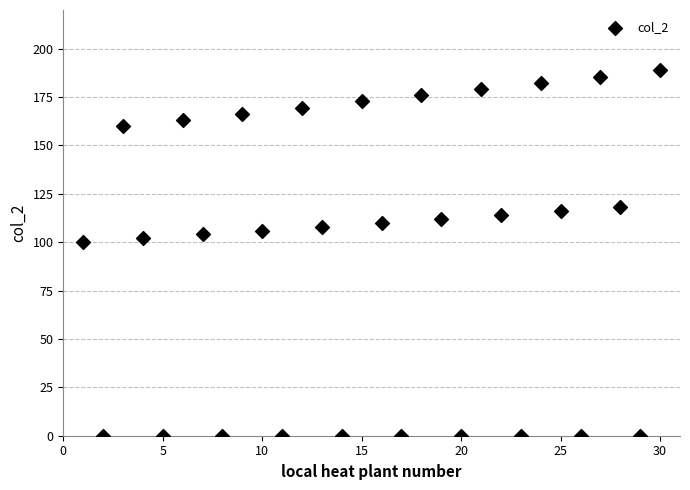

What is the range of Y values (max minus min)?

188.8